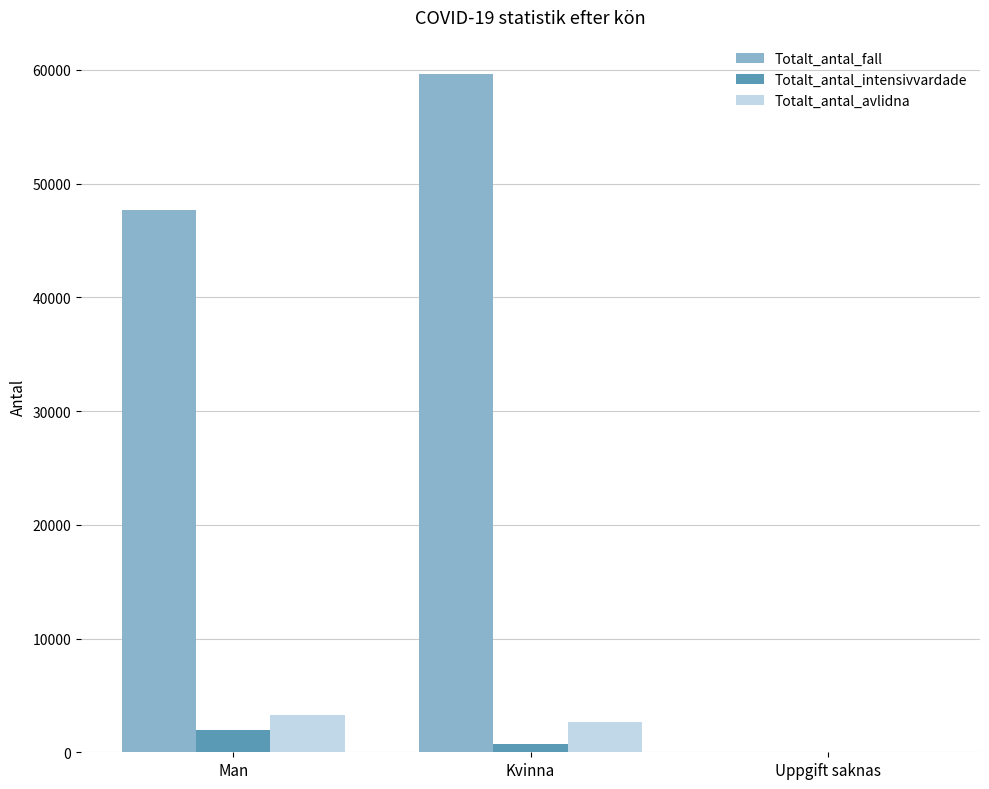

What is the highest value of the Totalt_antal_fall series?

59672